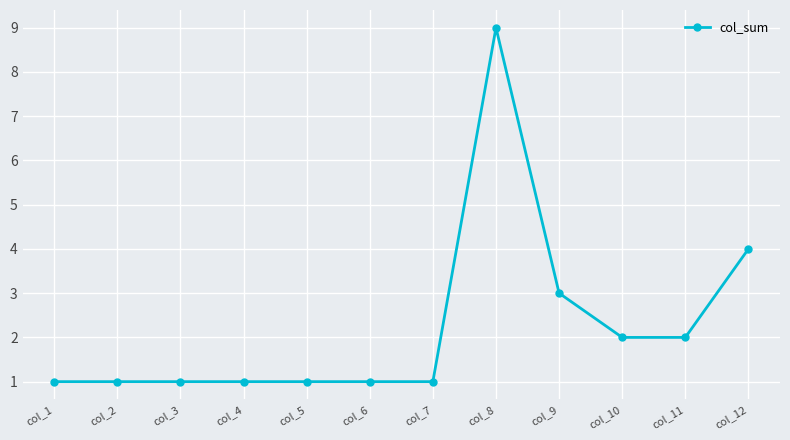

The chart shows a value of 1 at col_7. True or false?

True